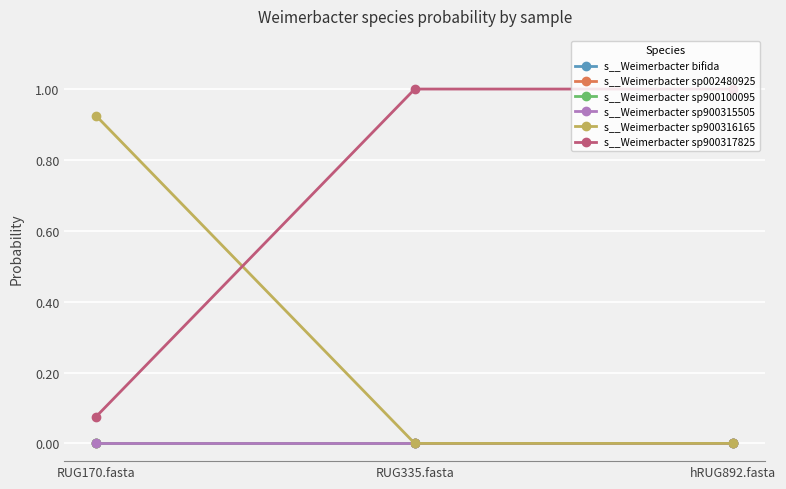

Between RUG170.fasta and hRUG892.fasta, which series saw the biggest shift?

s__Weimerbacter sp900317825